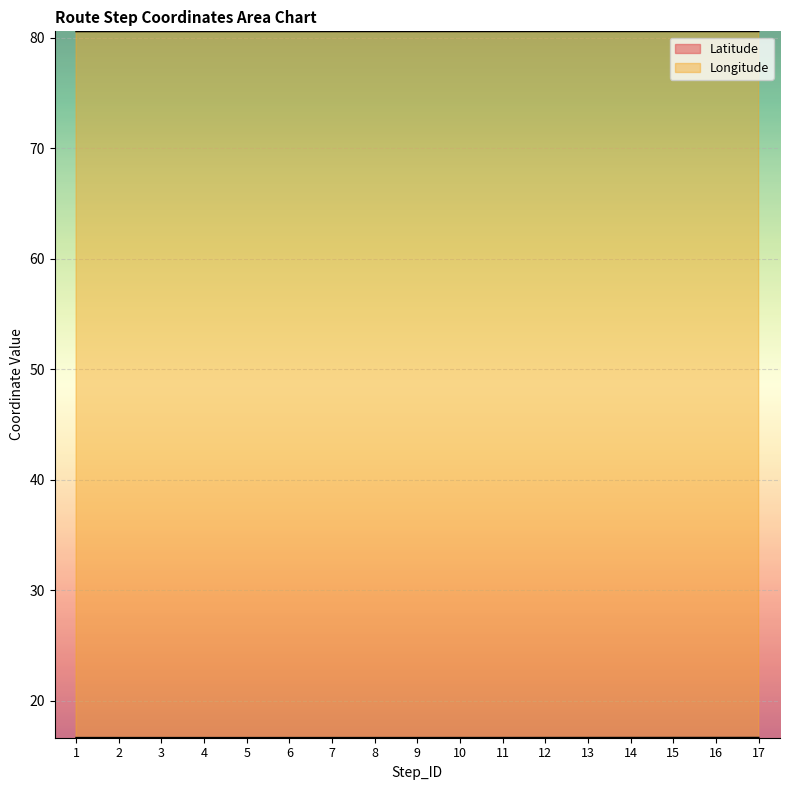

List the series in order of their peak value, lowest first.

Latitude, Longitude